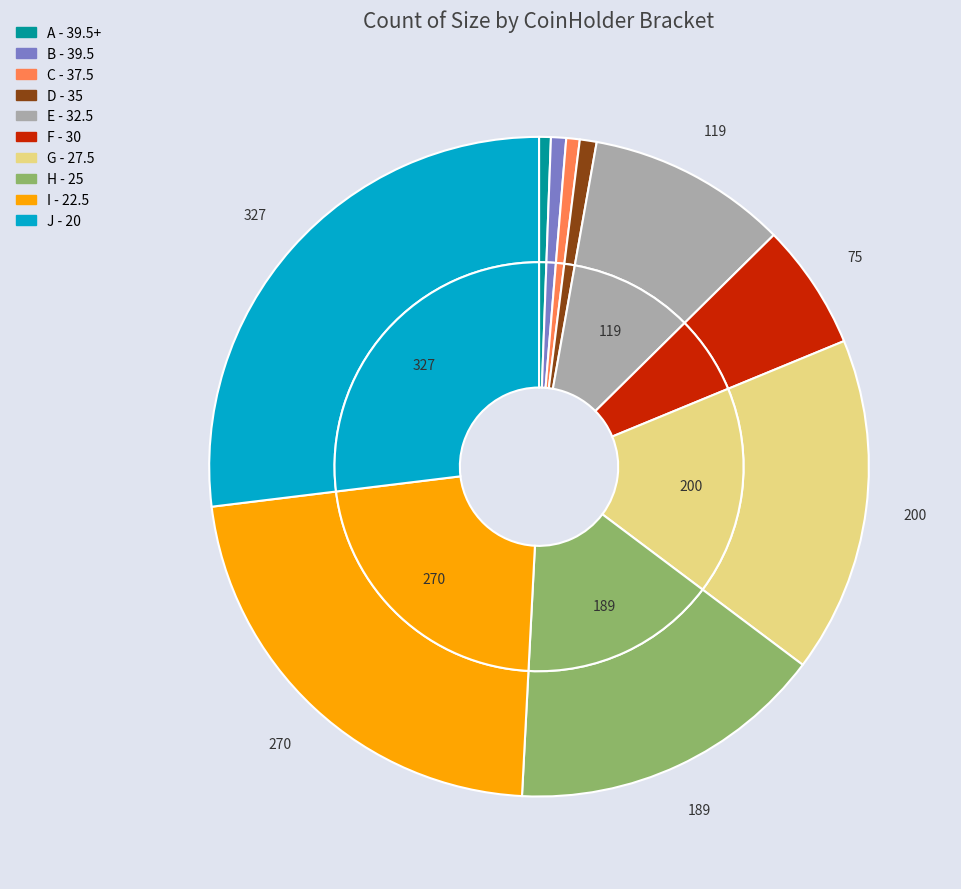

To the nearest percent, what portion does G - 27.5 represent?

16%